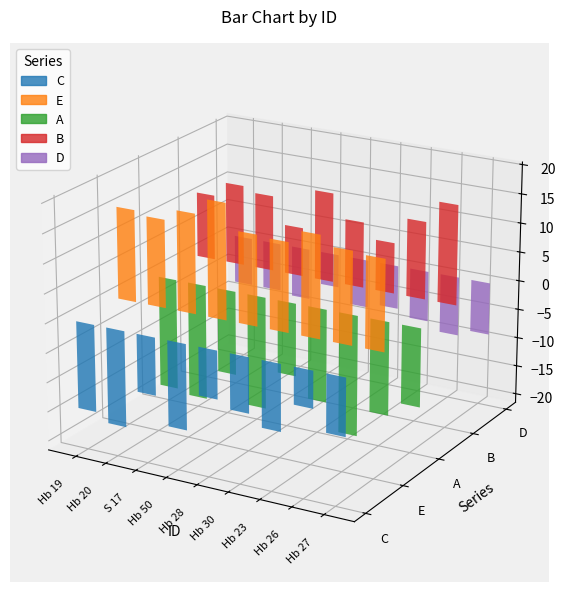

Is it true that D equals -10.2 at Hb 26?

True